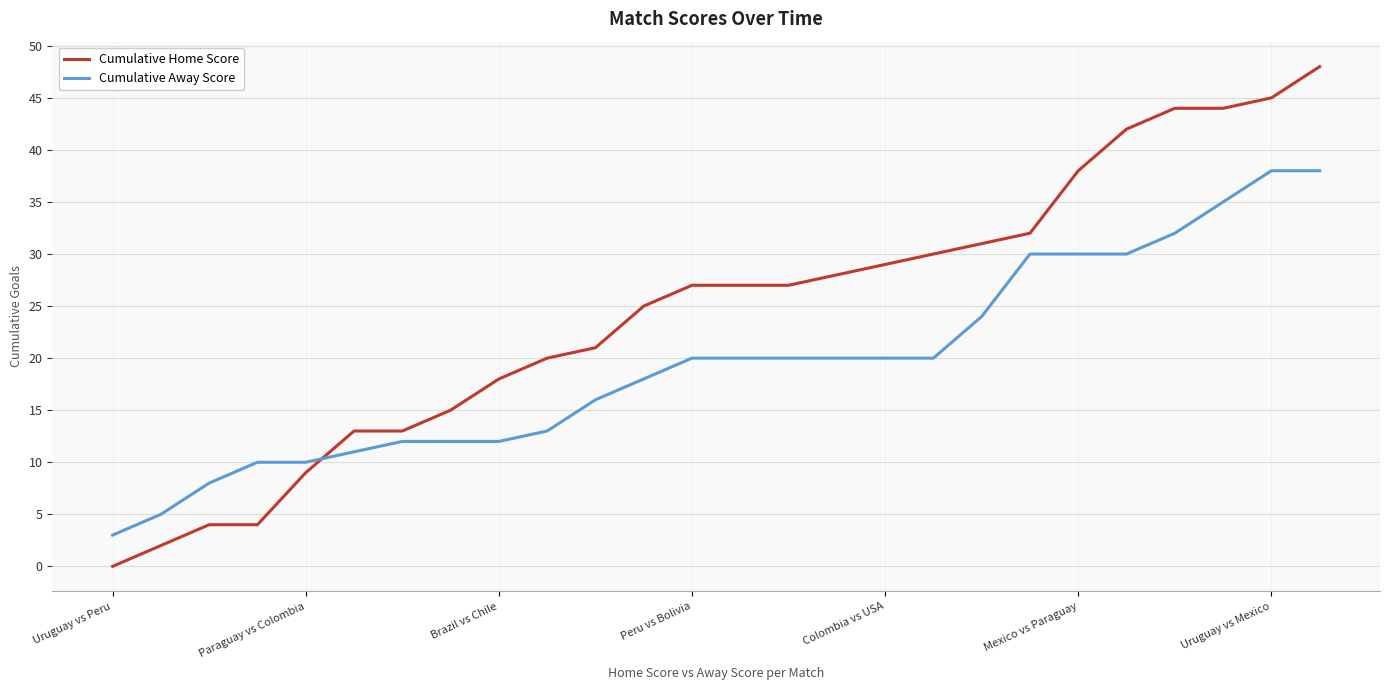

After their last crossing, which series has the higher values: Cumulative Away Score or Cumulative Home Score?

Cumulative Home Score